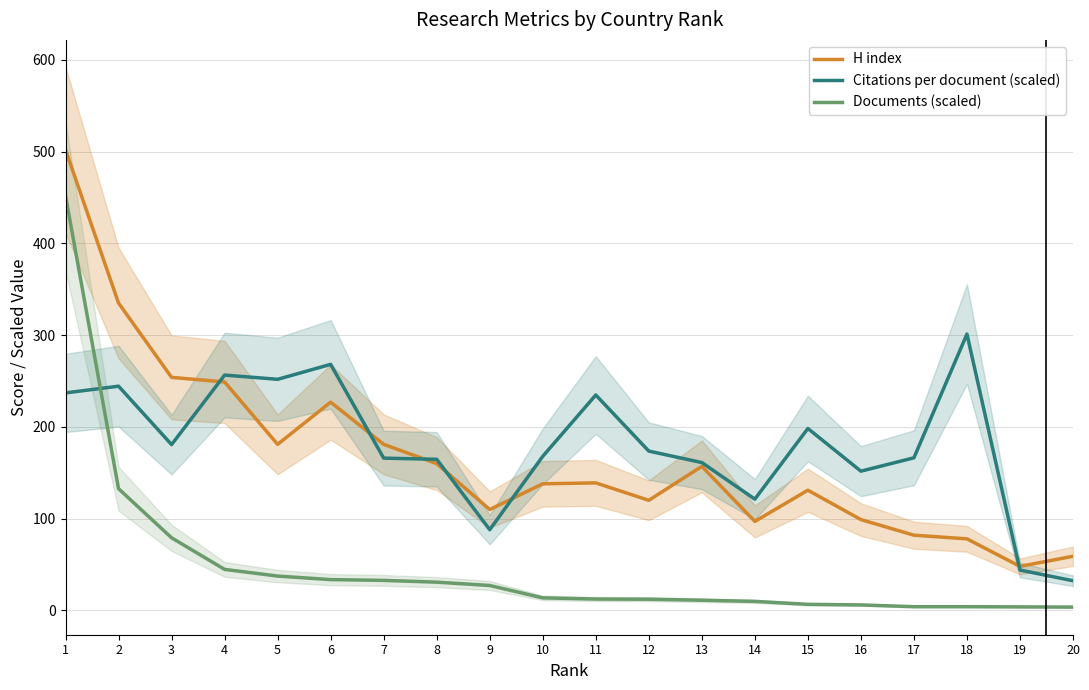

List the series in order of their peak value, highest first.

H index, Documents (scaled), Citations per document (scaled)